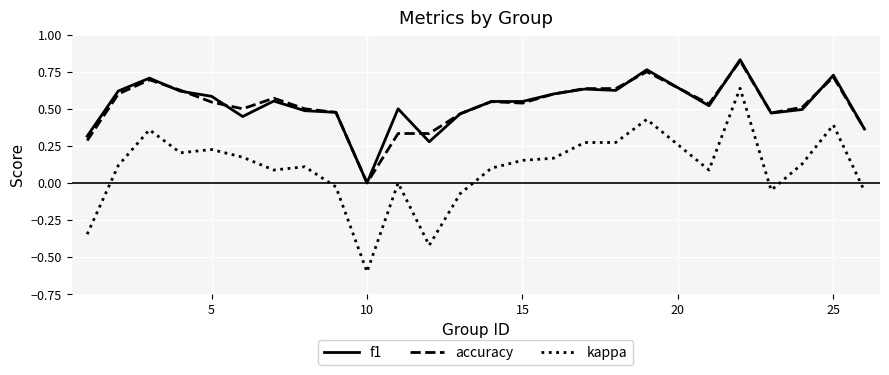

True or false: kappa and accuracy intersect in this chart.

False